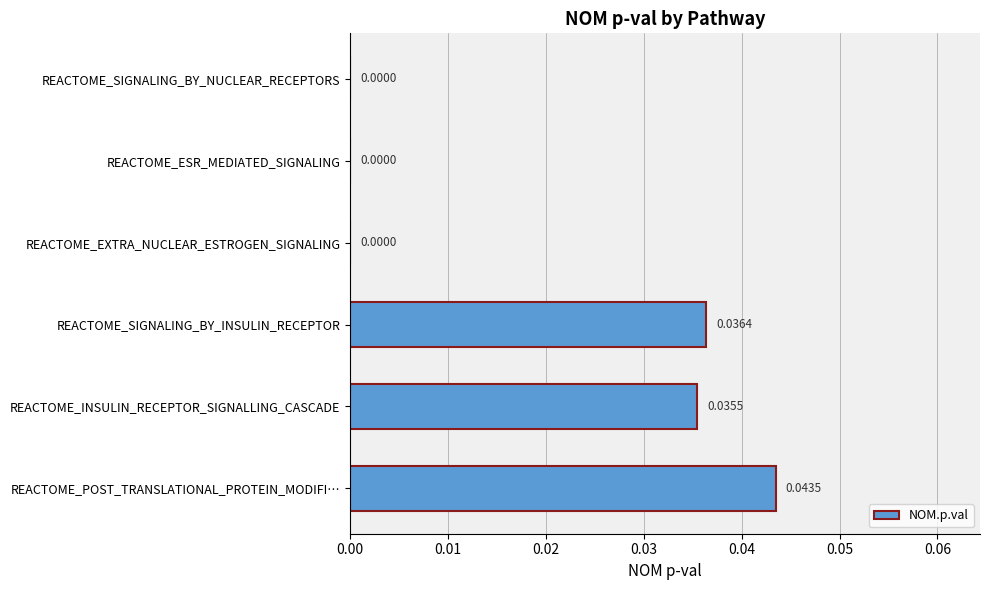

How many data points does each series have?

6